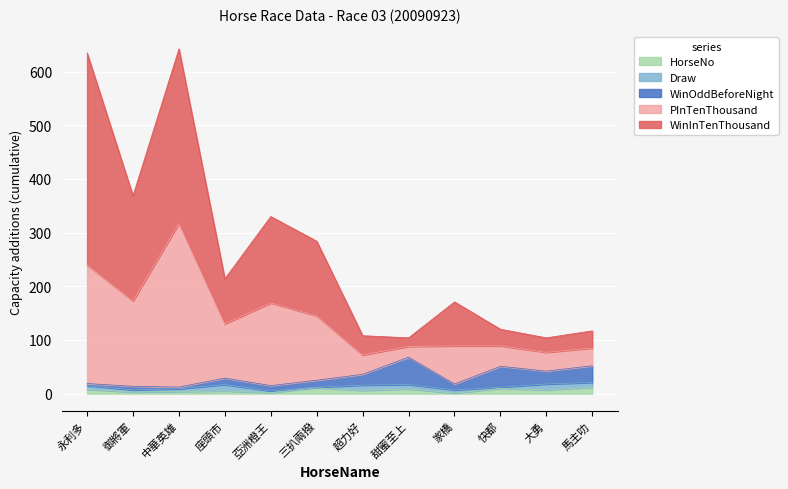

What are all the series names shown in the legend?

HorseNo, Draw, WinOddBeforeNight, PInTenThousand, WinInTenThousand